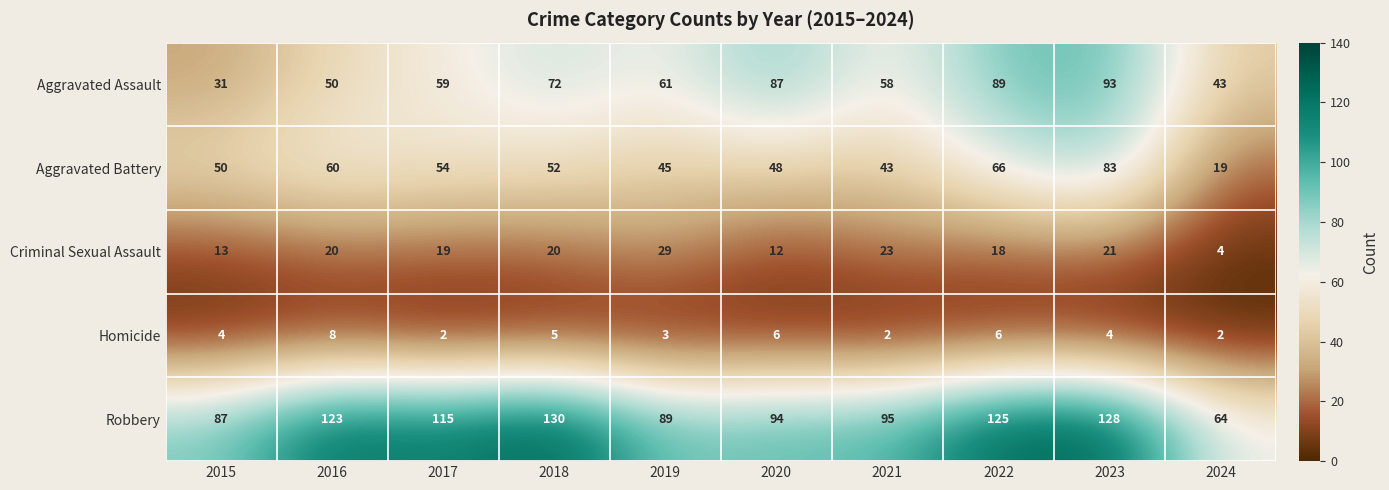

Which category has the highest value across all series?

2018